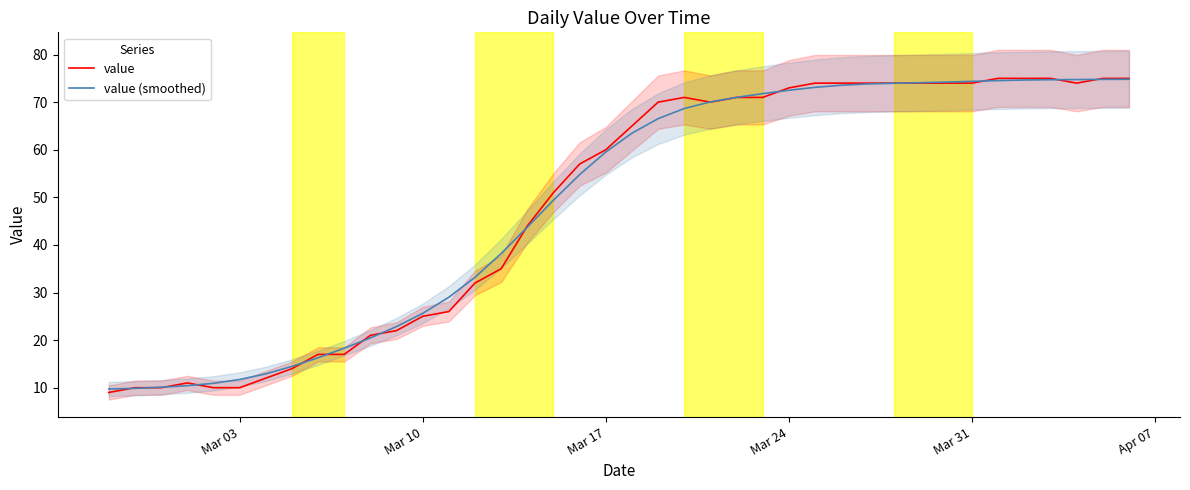

Is it true that value (smoothed) equals 105.0 at Mar 24?

False